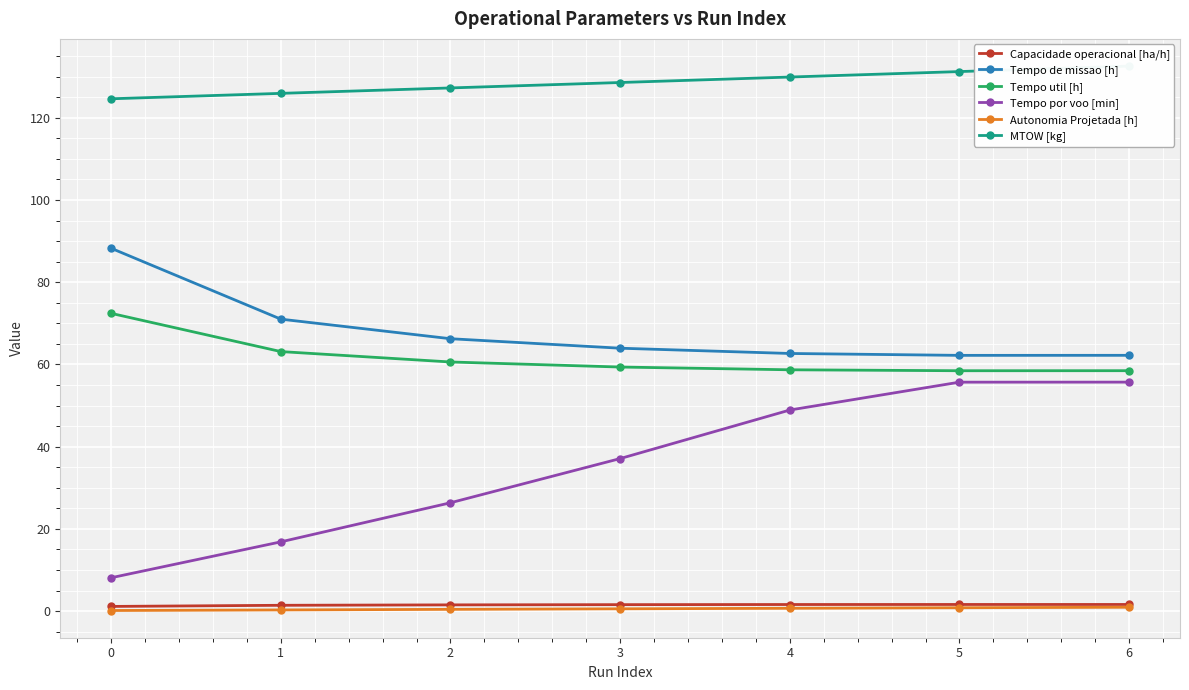

The value of MTOW [kg] at 5 is 77.3. True or false?

False